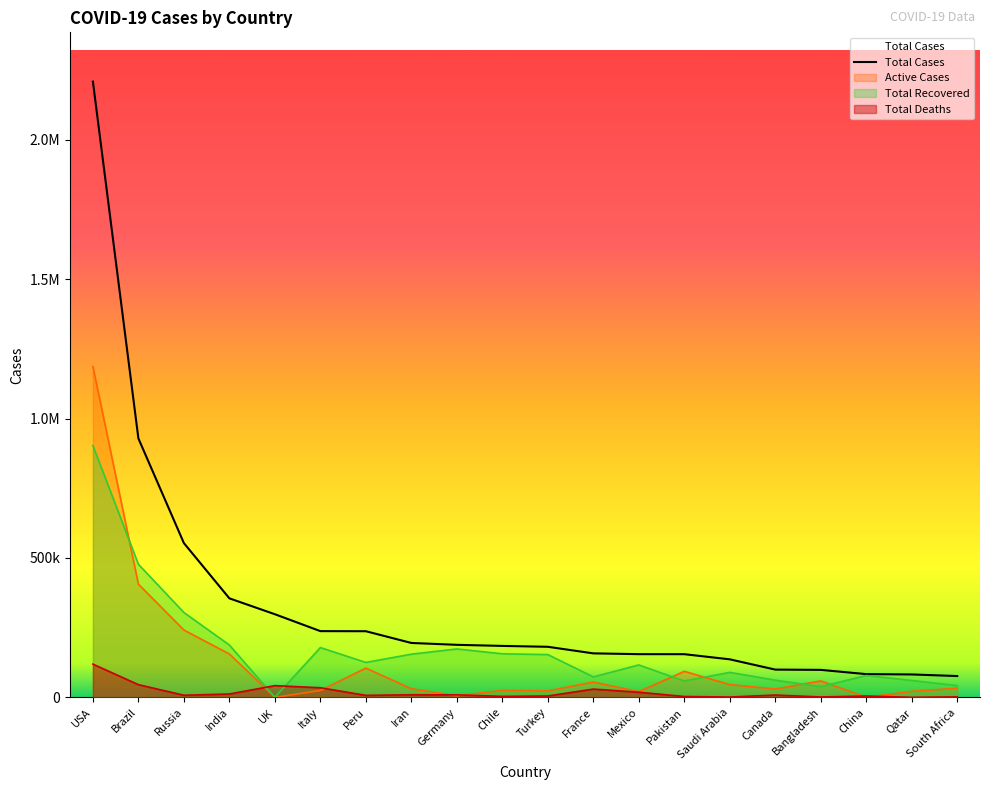

Which series has the widest spread of values?

Total Cases